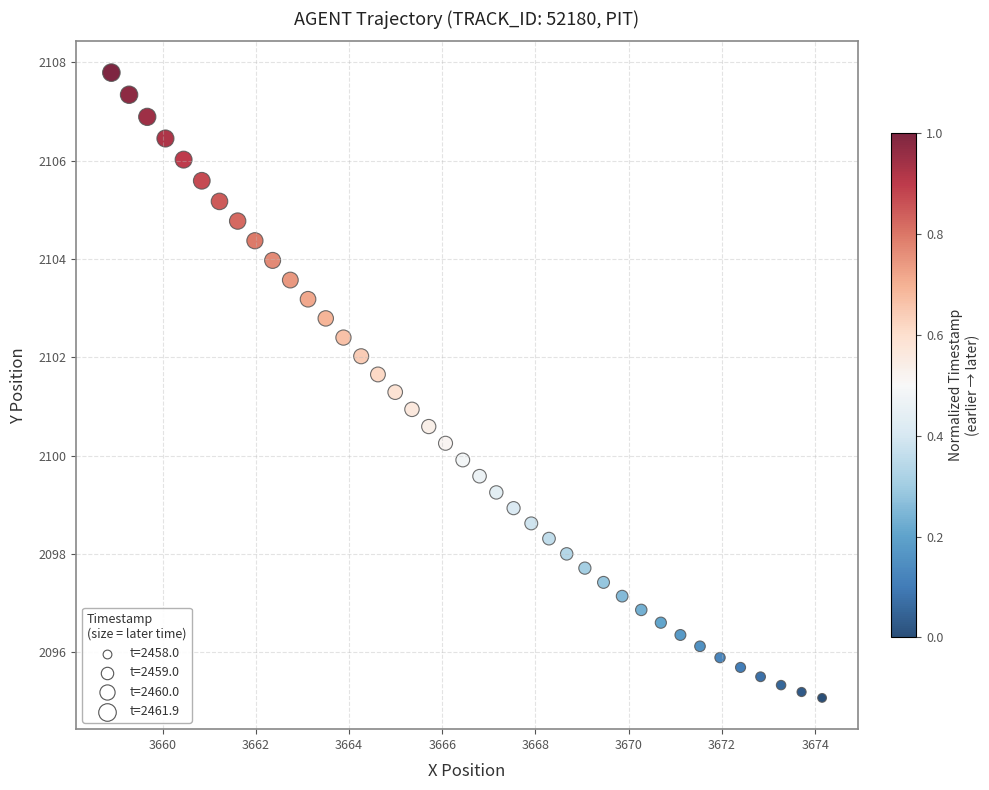

What is the range of X values (max minus min)?

15.2